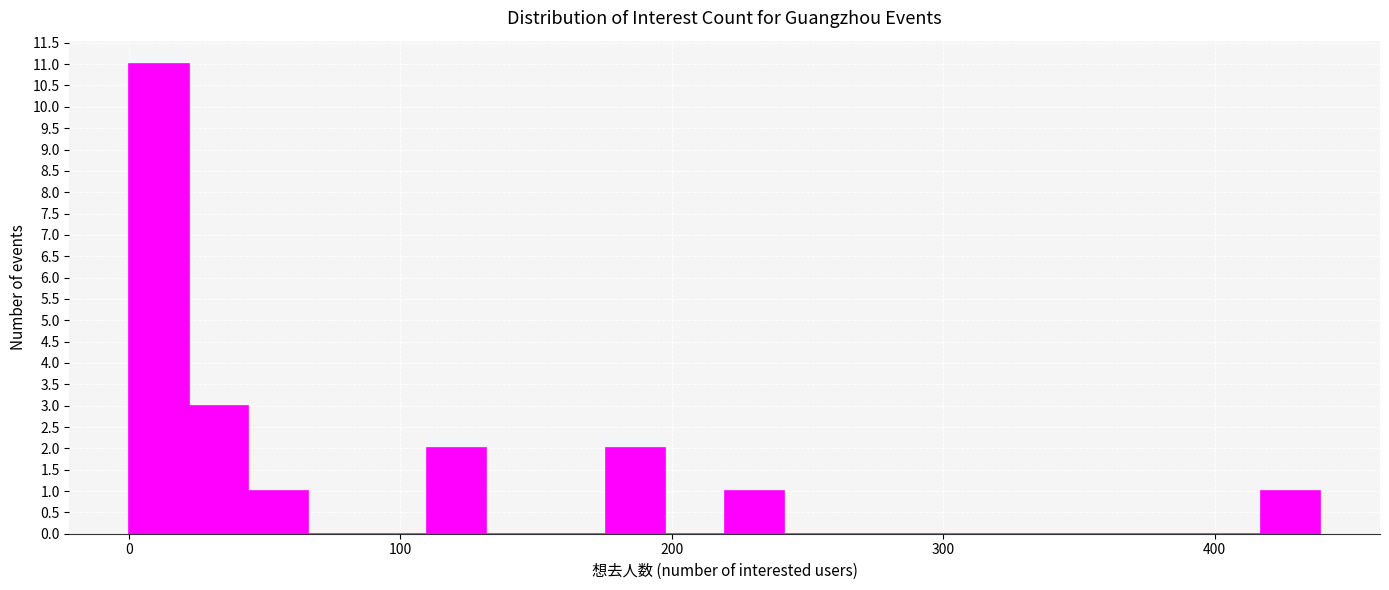

Read against the x-axis, roughly where is the centre of the tallest bar?

10